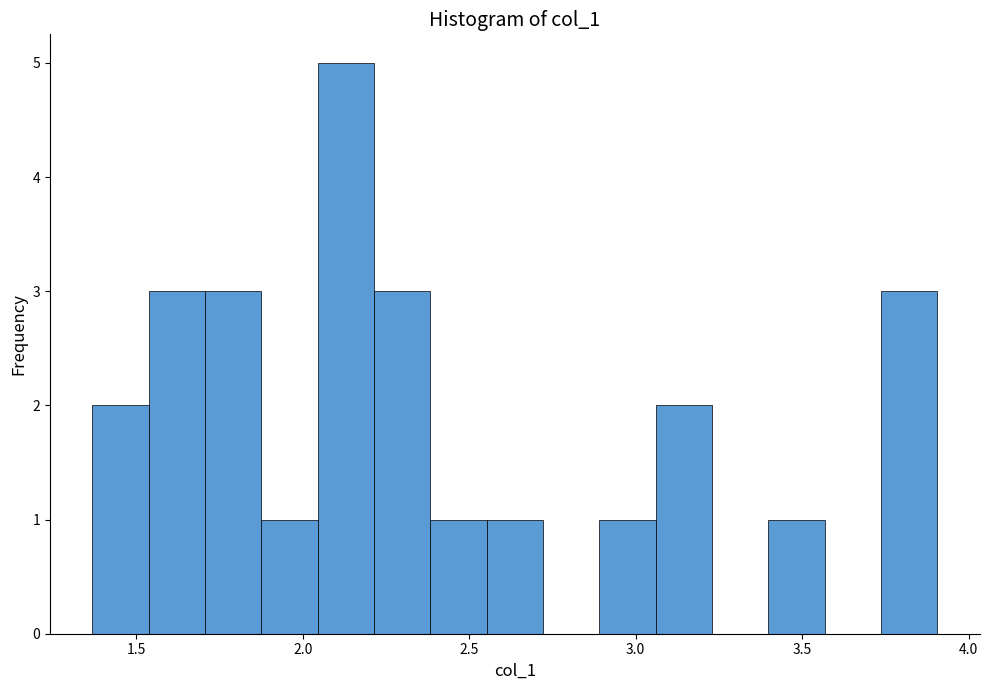

Around what value on the x-axis is the tallest bar? Give the approximate position of its centre, as read against the axis.

2.15